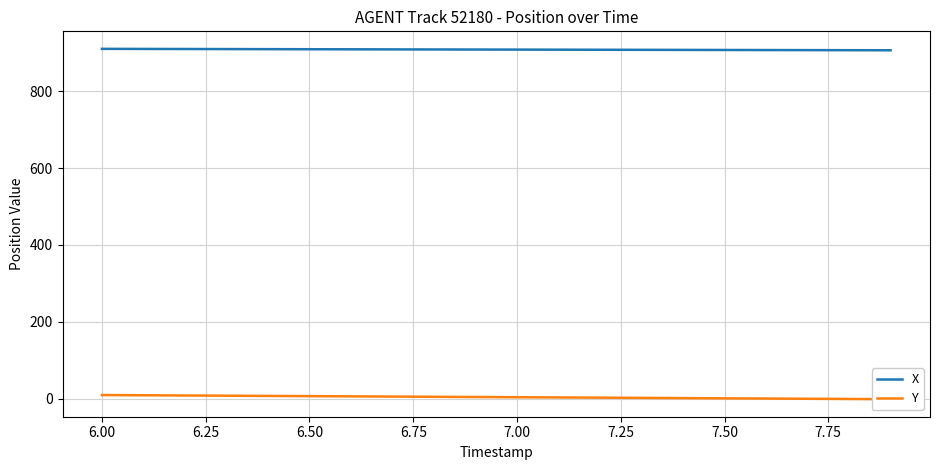

True or false: X and Y cross at least once.

False